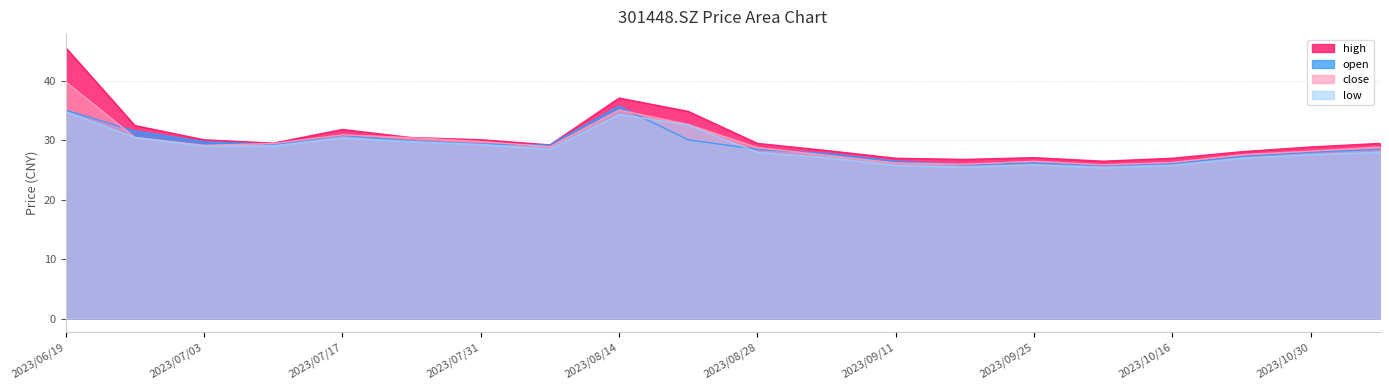

Does the chart display data point markers on the line(s)?

No